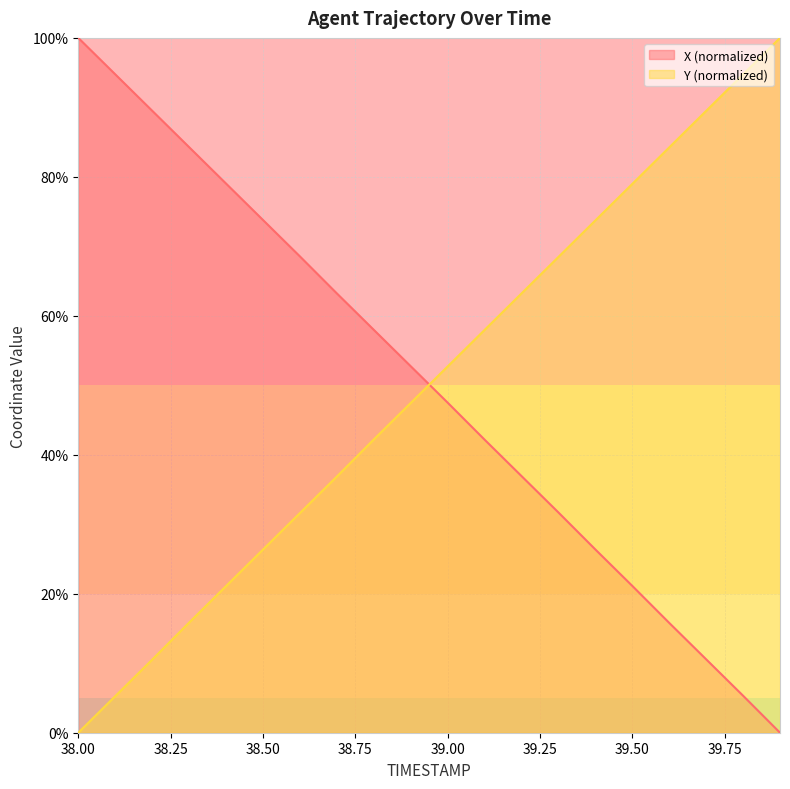

The X series shows 58.0 at 38.8. True or false?

True